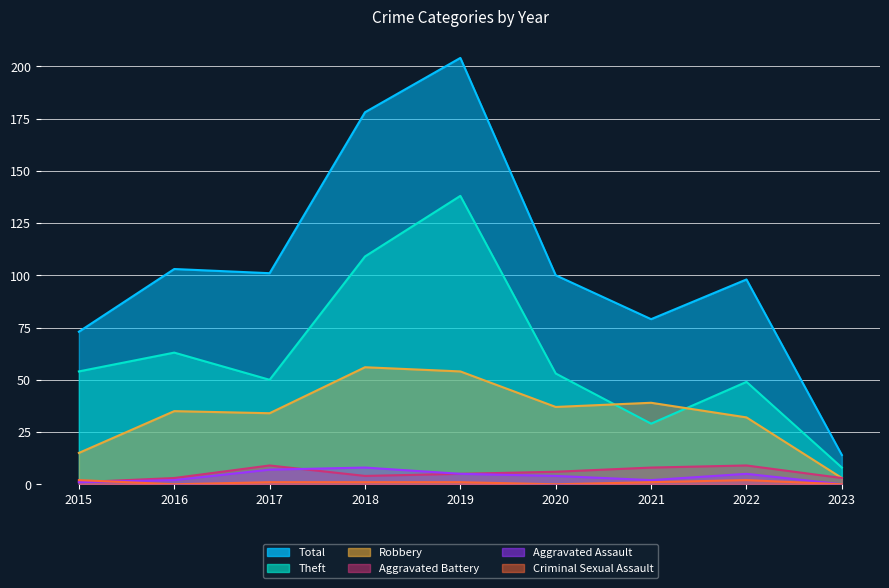

What value does the Criminal Sexual Assault series have at 2022?

2